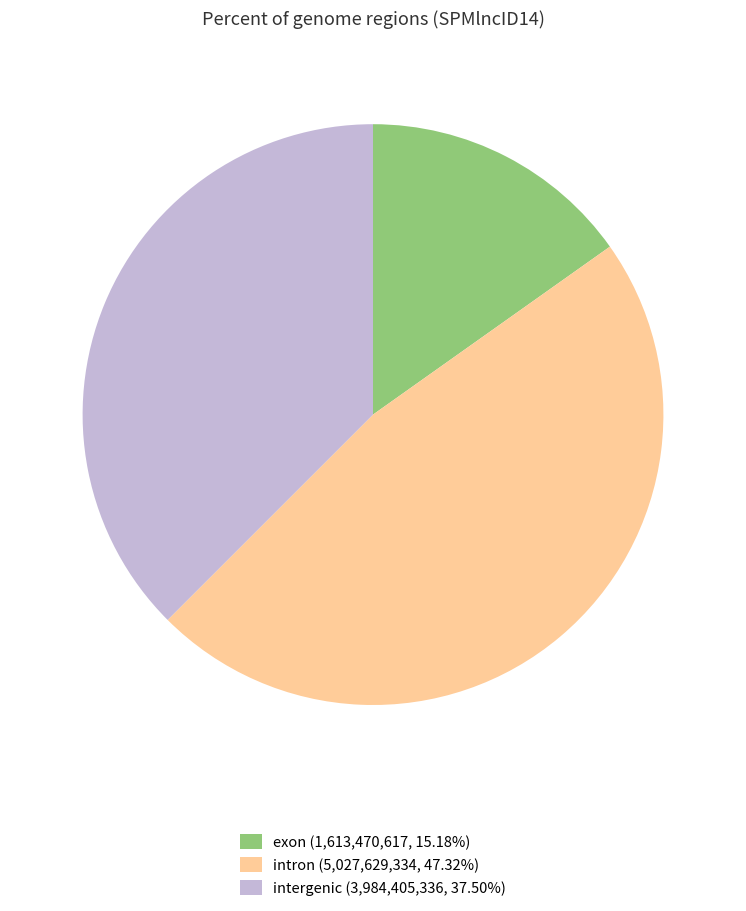

Does any single category account for the majority?

No